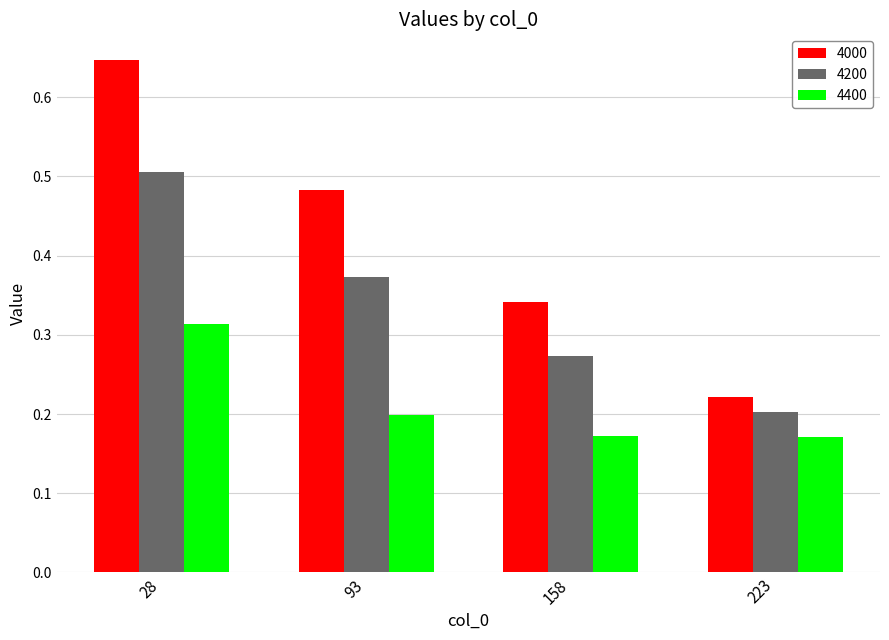

Rank the series by their maximum value, from lowest to highest.

4400, 4200, 4000